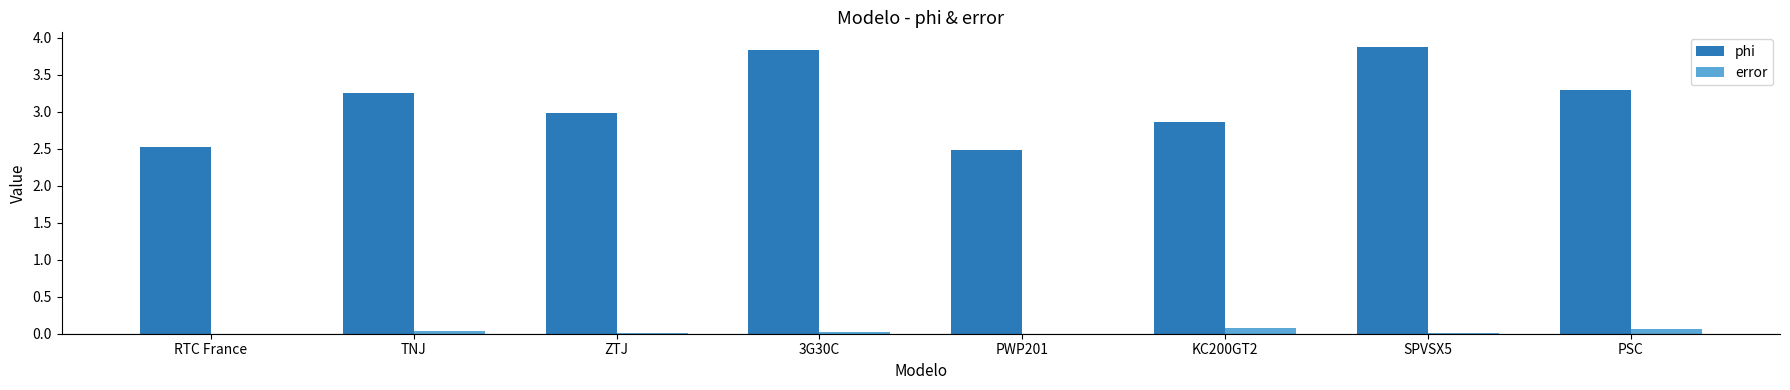

Which series has the largest total across all categories?

phi